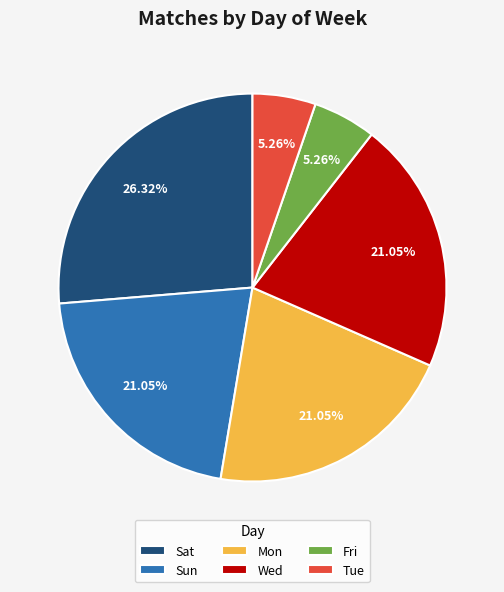

To the nearest percent, what portion does Sun represent?

21%